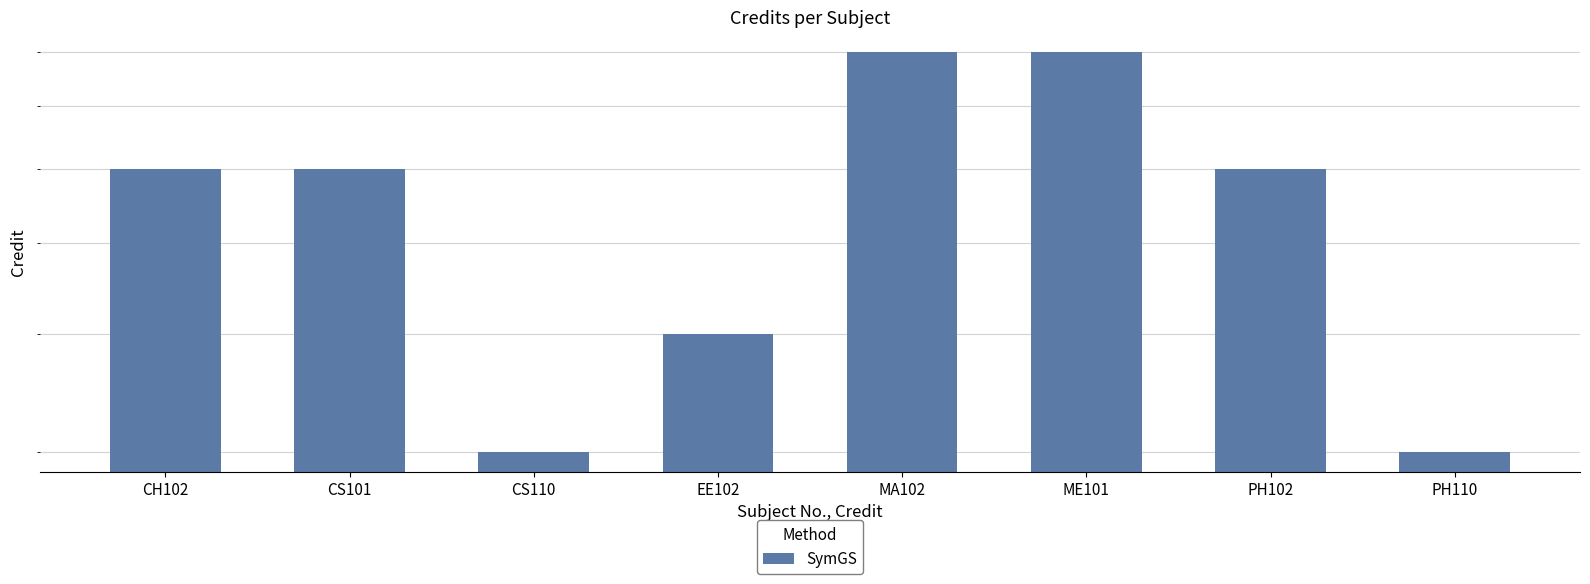

What is the difference between the second highest and second lowest values?

5